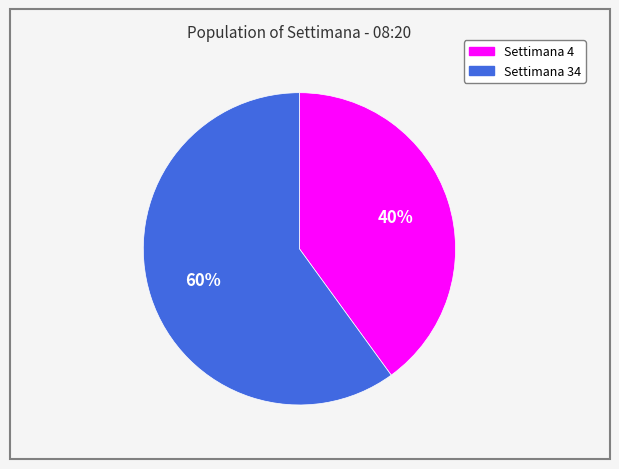

To the nearest percent, what is the difference between the Settimana 4 and Settimana 34 slice percentages?

20%